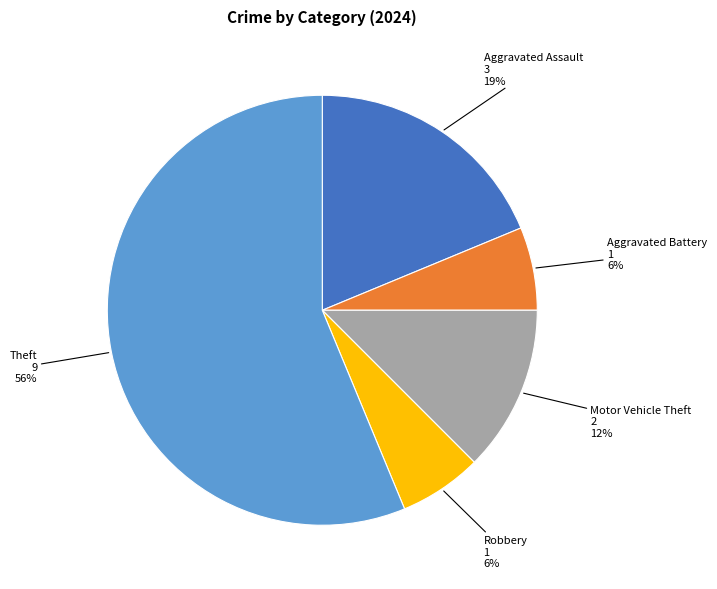

To the nearest percent, what is the average slice percentage?

20%